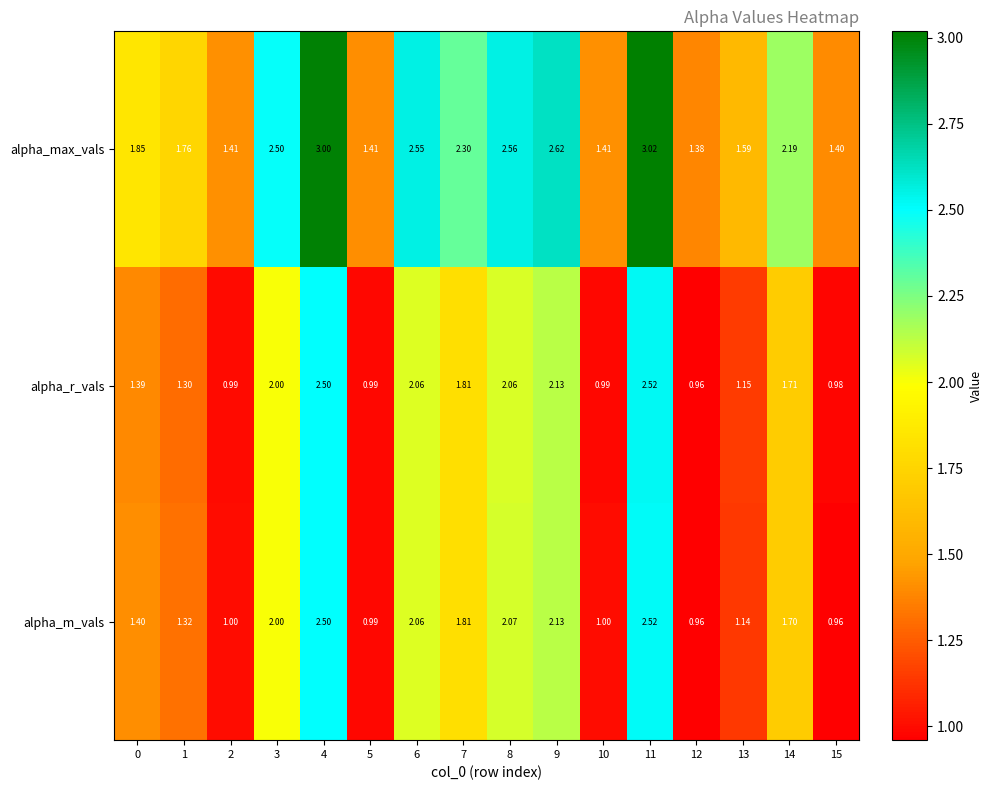

At 2, list the series in order from smallest to largest.

alpha_r_vals, alpha_m_vals, alpha_max_vals